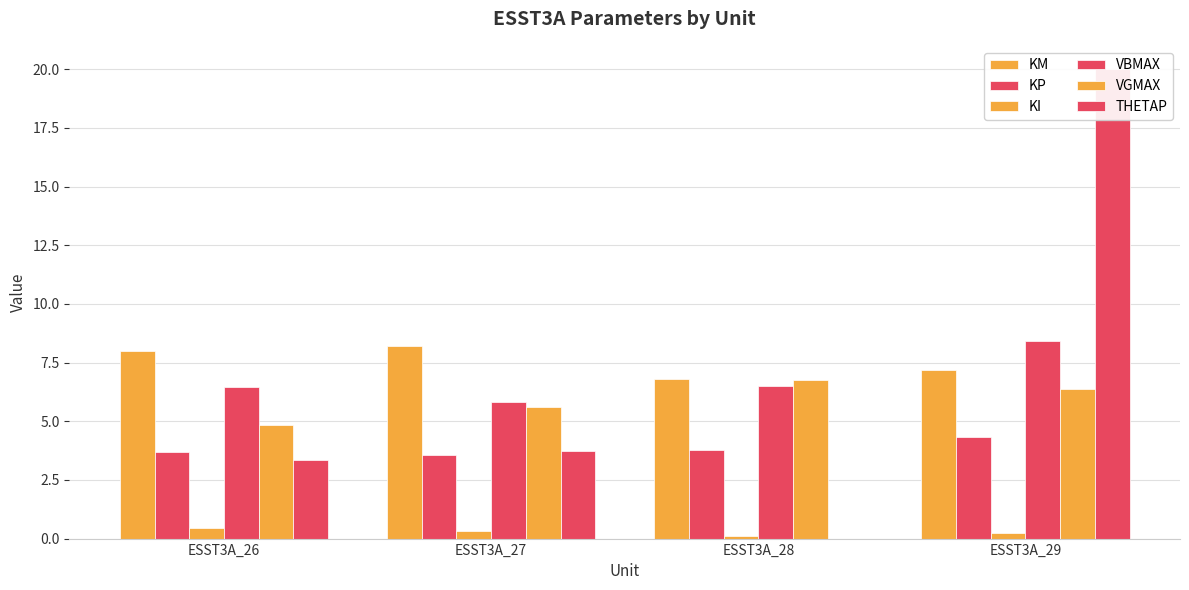

The VGMAX series shows 2.3 at ESST3A_29. True or false?

False